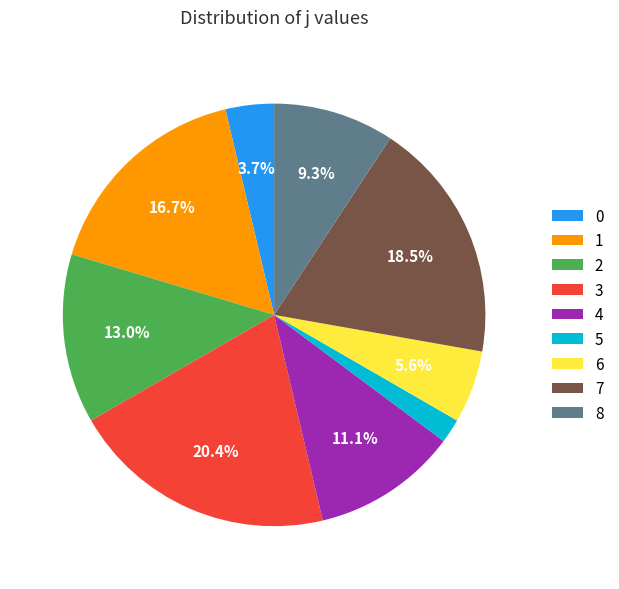

What percentage is the 5 slice, to the nearest percent?

2%